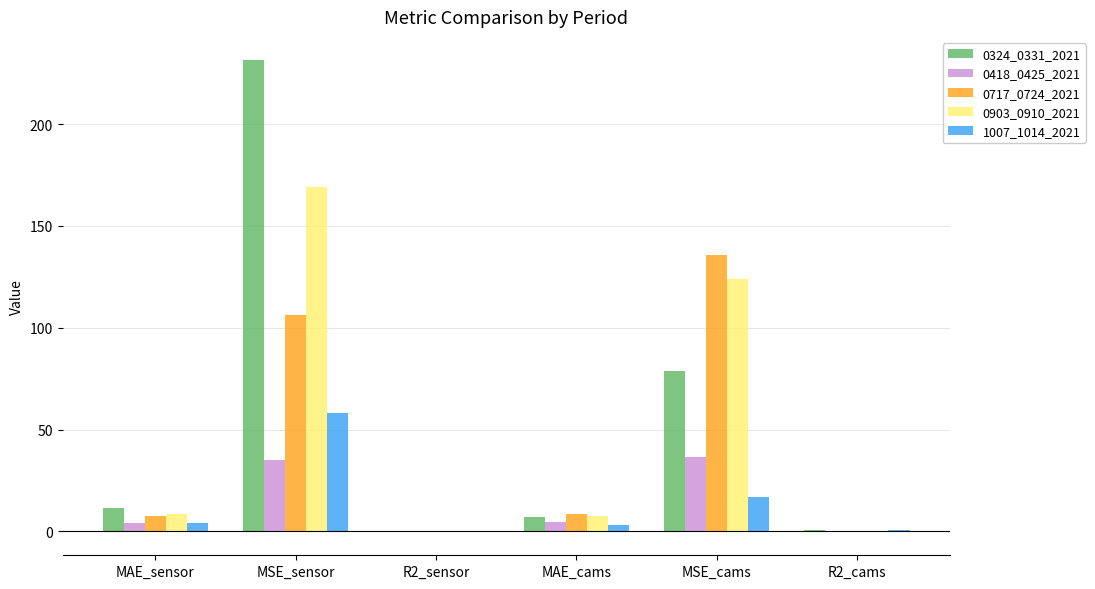

Where is 0324_0331_2021 nearest to the value 115?

MSE_cams